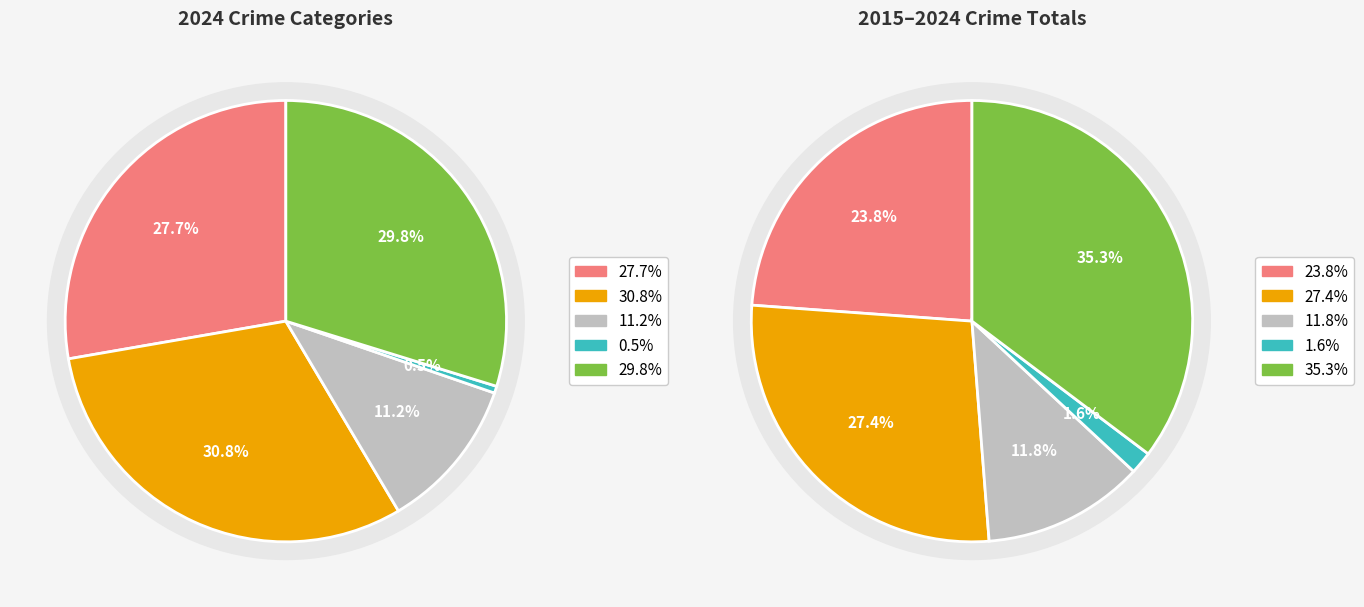

To the nearest percent, what is the combined percentage of Robbery and Aggravated Assault?

58%